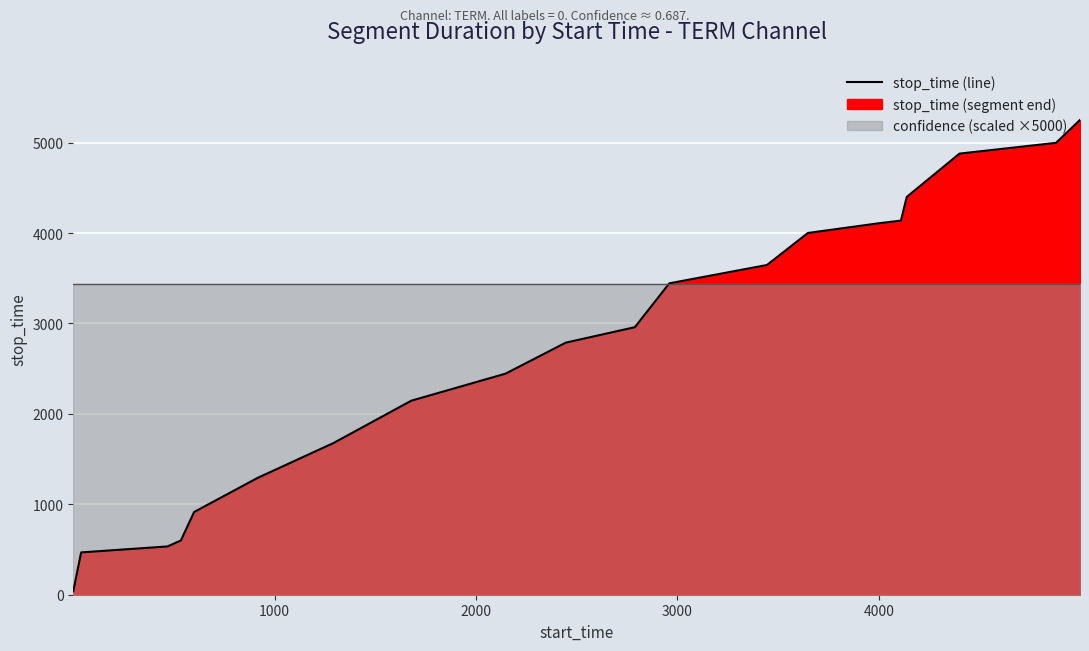

How many intersections are there between confidence line and stop_time (line)?

1